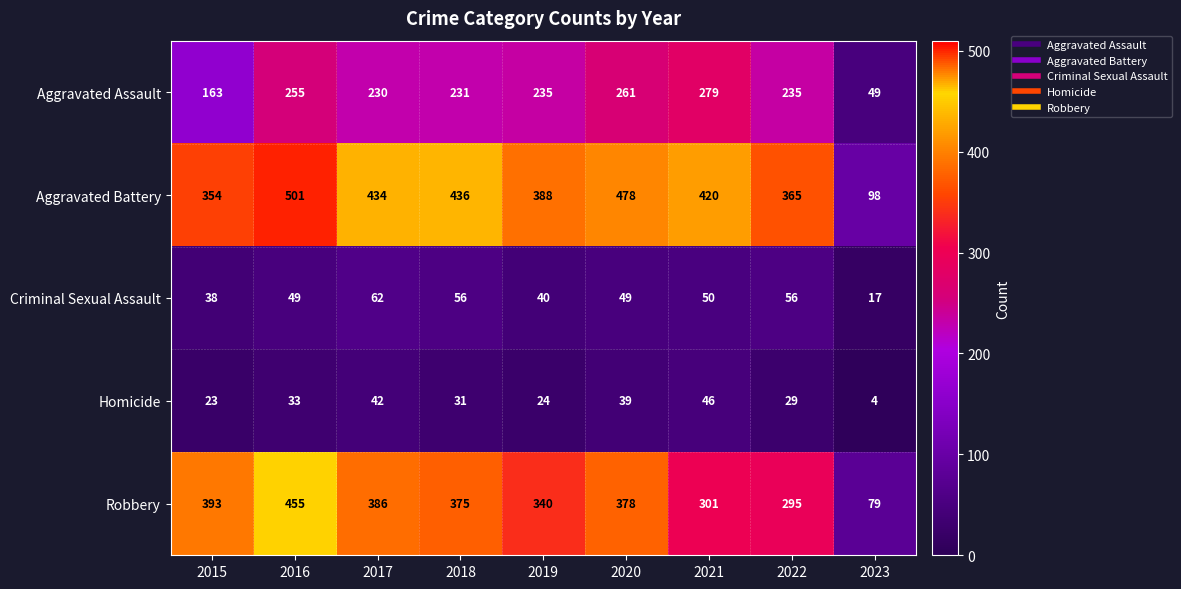

What is the total value across all series at 2019?

1027